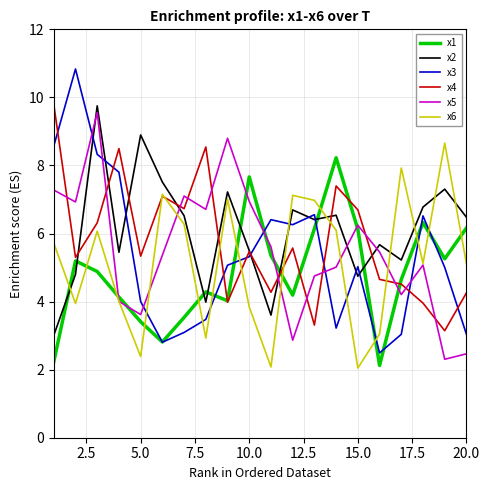

What is the maximum value shown in the chart?

10.8